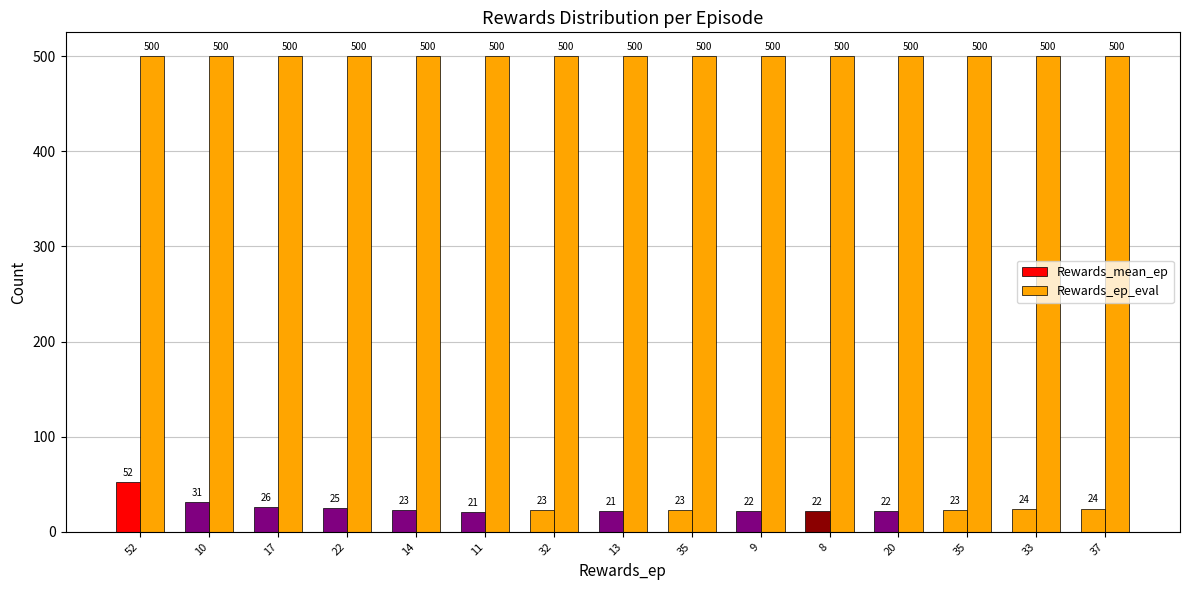

How many values in the Rewards_mean_ep series are below 22?

5